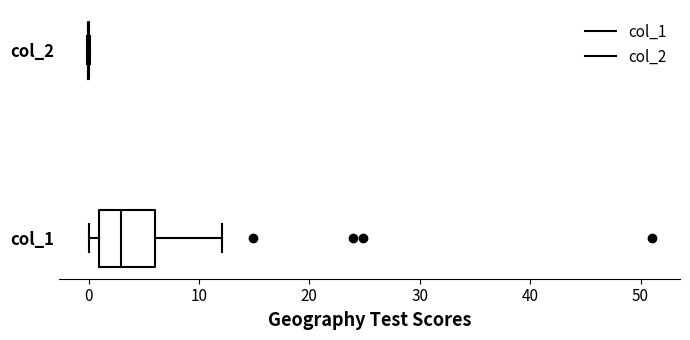

Where is the left edge of the box for col_1 on the x-axis? The values are not printed on the chart, so give them approximately, as read against the axis.

1